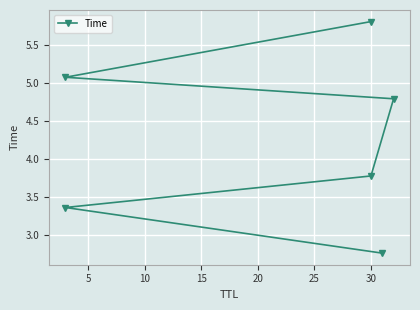

Is this an area chart (filled region under the line)?

No